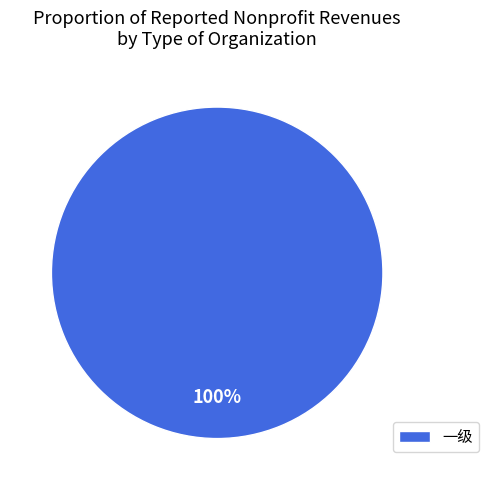

The 一级 slice represents 100% of the pie. True or false?

True